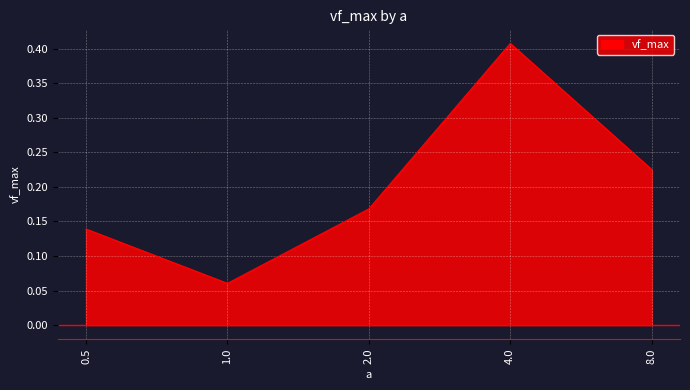

Between 8.0 and 1.0, which is larger?

8.0